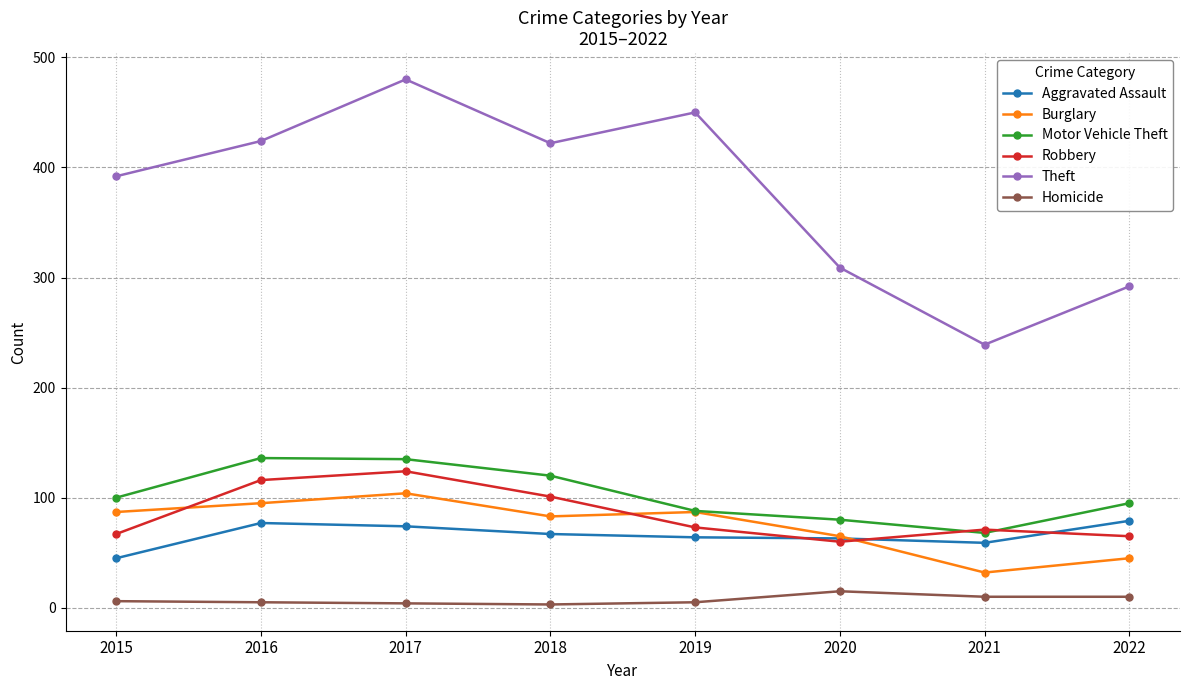

At how many categories does at least one series exceed 370?

5